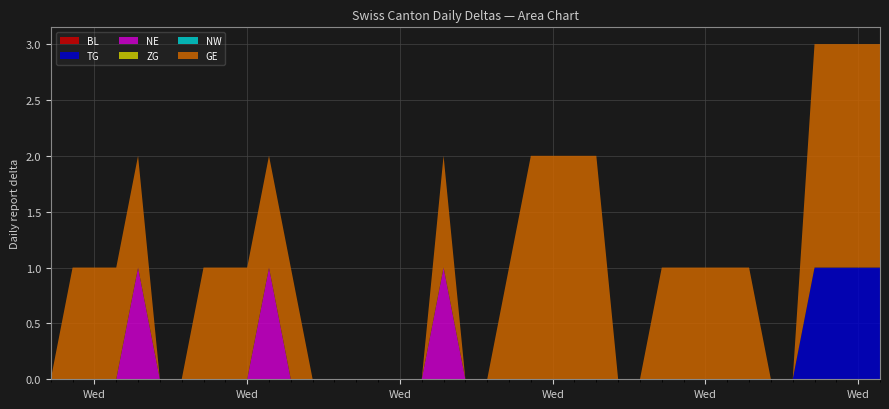

Reading left to right, extract all data points from this chart.

BL: 2020-06-01=0	2020-06-02=0	2020-06-03=0	2020-06-04=0	2020-06-05=0	2020-06-06=0	2020-06-07=0	2020-06-08=0	2020-06-09=0	2020-06-10=0	2020-06-11=0	2020-06-12=0	2020-06-13=0	2020-06-14=0	2020-06-15=0	2020-06-16=0	2020-06-17=0	2020-06-18=0	2020-06-19=0	2020-06-20=0	2020-06-21=0	2020-06-22=0	2020-06-23=0	2020-06-24=0	2020-06-25=0	2020-06-26=0	2020-06-27=0	2020-06-28=0	2020-06-29=0	2020-06-30=0	2020-07-01=0	2020-07-02=0	2020-07-03=0	2020-07-04=0	2020-07-05=0	2020-07-06=0	2020-07-07=0	2020-07-08=0	2020-07-09=0
TG: 2020-06-01=0	2020-06-02=0	2020-06-03=0	2020-06-04=0	2020-06-05=0	2020-06-06=0	2020-06-07=0	2020-06-08=0	2020-06-09=0	2020-06-10=0	2020-06-11=0	2020-06-12=0	2020-06-13=0	2020-06-14=0	2020-06-15=0	2020-06-16=0	2020-06-17=0	2020-06-18=0	2020-06-19=0	2020-06-20=0	2020-06-21=0	2020-06-22=0	2020-06-23=0	2020-06-24=0	2020-06-25=0	2020-06-26=0	2020-06-27=0	2020-06-28=0	2020-06-29=0	2020-06-30=0	2020-07-01=0	2020-07-02=0	2020-07-03=0	2020-07-04=0	2020-07-05=0	2020-07-06=1	2020-07-07=1	2020-07-08=1	2020-07-09=1
NE: 2020-06-01=0	2020-06-02=0	2020-06-03=0	2020-06-04=0	2020-06-05=1	2020-06-06=0	2020-06-07=0	2020-06-08=0	2020-06-09=0	2020-06-10=0	2020-06-11=1	2020-06-12=0	2020-06-13=0	2020-06-14=0	2020-06-15=0	2020-06-16=0	2020-06-17=0	2020-06-18=0	2020-06-19=1	2020-06-20=0	2020-06-21=0	2020-06-22=0	2020-06-23=0	2020-06-24=0	2020-06-25=0	2020-06-26=0	2020-06-27=0	2020-06-28=0	2020-06-29=0	2020-06-30=0	2020-07-01=0	2020-07-02=0	2020-07-03=0	2020-07-04=0	2020-07-05=0	2020-07-06=0	2020-07-07=0	2020-07-08=0	2020-07-09=0
ZG: 2020-06-01=0	2020-06-02=0	2020-06-03=0	2020-06-04=0	2020-06-05=0	2020-06-06=0	2020-06-07=0	2020-06-08=0	2020-06-09=0	2020-06-10=0	2020-06-11=0	2020-06-12=0	2020-06-13=0	2020-06-14=0	2020-06-15=0	2020-06-16=0	2020-06-17=0	2020-06-18=0	2020-06-19=0	2020-06-20=0	2020-06-21=0	2020-06-22=0	2020-06-23=0	2020-06-24=0	2020-06-25=0	2020-06-26=0	2020-06-27=0	2020-06-28=0	2020-06-29=0	2020-06-30=0	2020-07-01=0	2020-07-02=0	2020-07-03=0	2020-07-04=0	2020-07-05=0	2020-07-06=0	2020-07-07=0	2020-07-08=0	2020-07-09=0
NW: 2020-06-01=0	2020-06-02=0	2020-06-03=0	2020-06-04=0	2020-06-05=0	2020-06-06=0	2020-06-07=0	2020-06-08=0	2020-06-09=0	2020-06-10=0	2020-06-11=0	2020-06-12=0	2020-06-13=0	2020-06-14=0	2020-06-15=0	2020-06-16=0	2020-06-17=0	2020-06-18=0	2020-06-19=0	2020-06-20=0	2020-06-21=0	2020-06-22=0	2020-06-23=0	2020-06-24=0	2020-06-25=0	2020-06-26=0	2020-06-27=0	2020-06-28=0	2020-06-29=0	2020-06-30=0	2020-07-01=0	2020-07-02=0	2020-07-03=0	2020-07-04=0	2020-07-05=0	2020-07-06=0	2020-07-07=0	2020-07-08=0	2020-07-09=0
GE: 2020-06-01=0	2020-06-02=1	2020-06-03=1	2020-06-04=1	2020-06-05=1	2020-06-06=0	2020-06-07=0	2020-06-08=1	2020-06-09=1	2020-06-10=1	2020-06-11=1	2020-06-12=1	2020-06-13=0	2020-06-14=0	2020-06-15=0	2020-06-16=0	2020-06-17=0	2020-06-18=0	2020-06-19=1	2020-06-20=0	2020-06-21=0	2020-06-22=1	2020-06-23=2	2020-06-24=2	2020-06-25=2	2020-06-26=2	2020-06-27=0	2020-06-28=0	2020-06-29=1	2020-06-30=1	2020-07-01=1	2020-07-02=1	2020-07-03=1	2020-07-04=0	2020-07-05=0	2020-07-06=2	2020-07-07=2	2020-07-08=2	2020-07-09=2